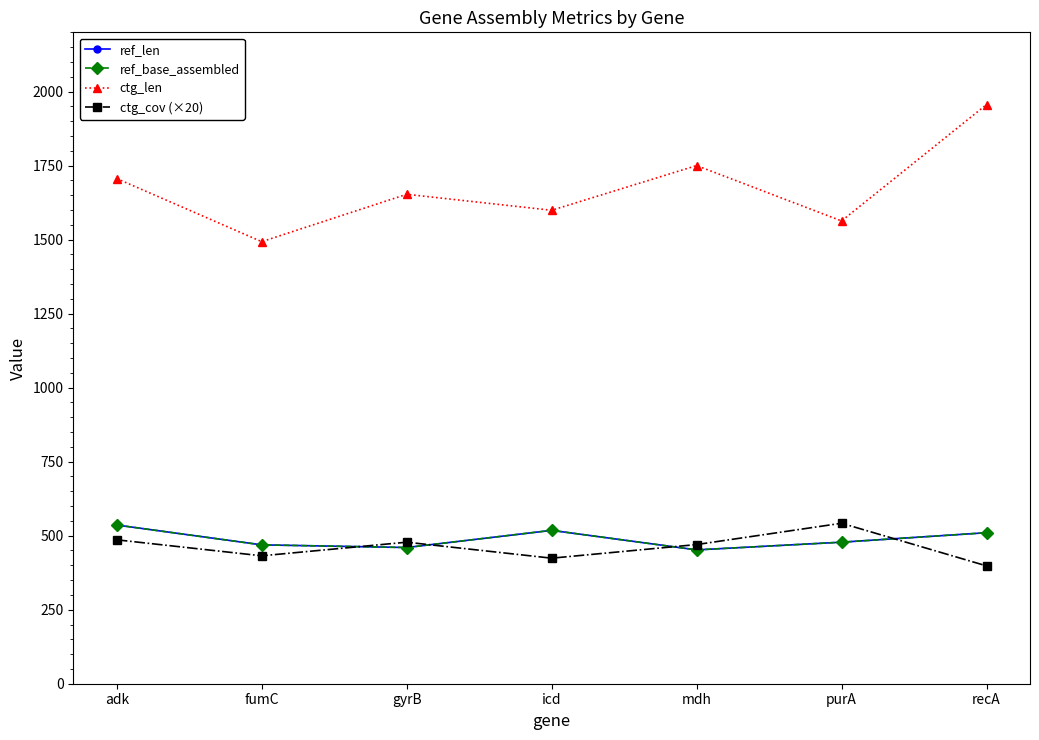

What is the difference between the highest and lowest values at adk?

1220